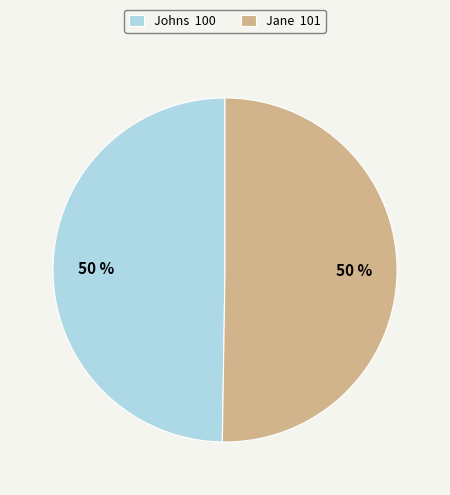

To the nearest percent, what is the combined percentage of Jane and Johns?

100%